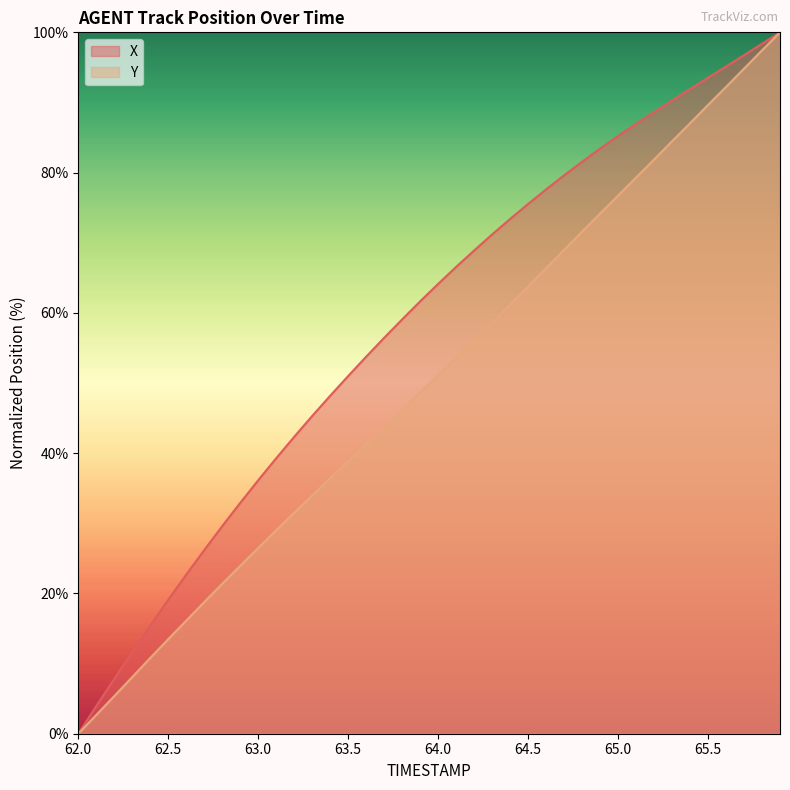

List the series in order of their peak value, lowest first.

X, Y